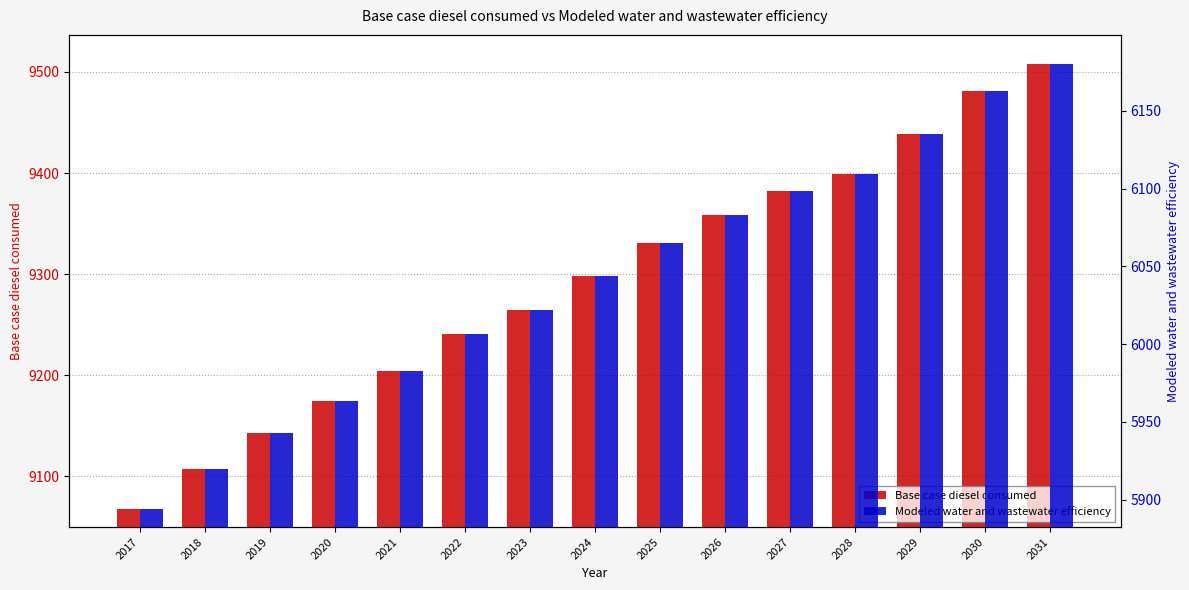

Reading left to right, what are all the values shown in this chart?

Base case diesel consumed: 9068.0	9107.0	9143.3	9174.2	9204.3	9241.0	9264.4	9298.3	9331.1	9358.8	9381.9	9399.1	9438.8	9481.5	9508.2
Modeled water and wastewater efficiency: 5894.2	5919.5	5943.1	5963.2	5982.8	6006.7	6021.9	6043.9	6065.2	6083.2	6098.3	6109.4	6135.2	6163.0	6180.3